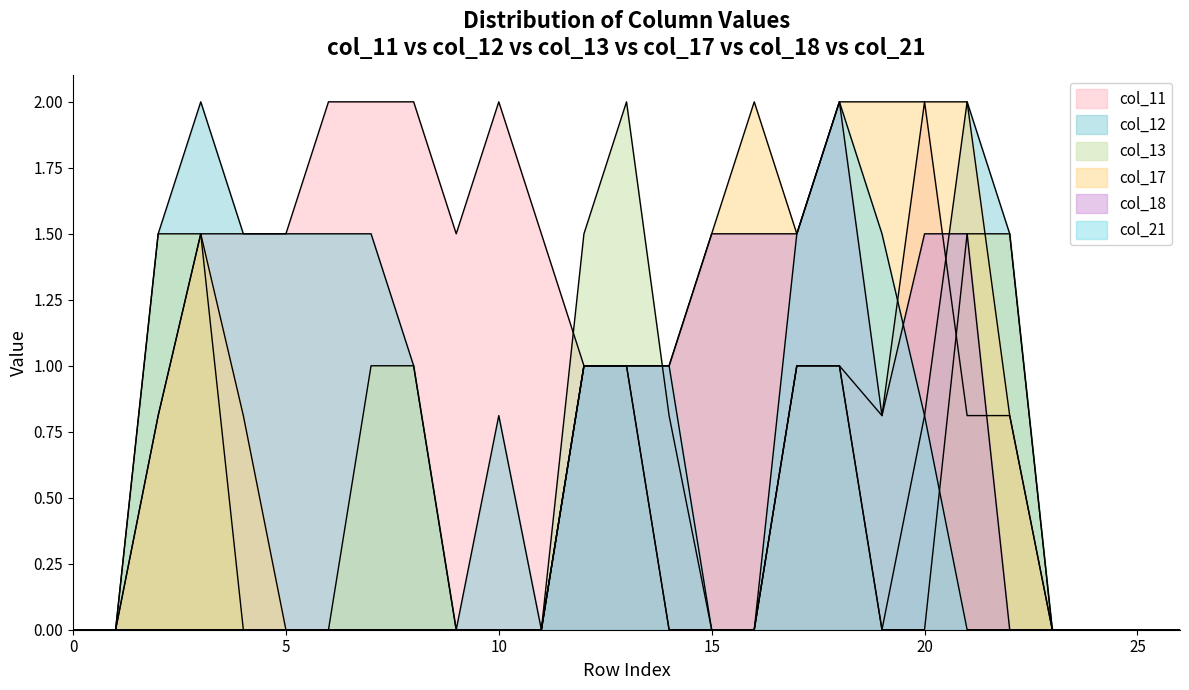

What is the difference between the highest and lowest values at 3?

2.0